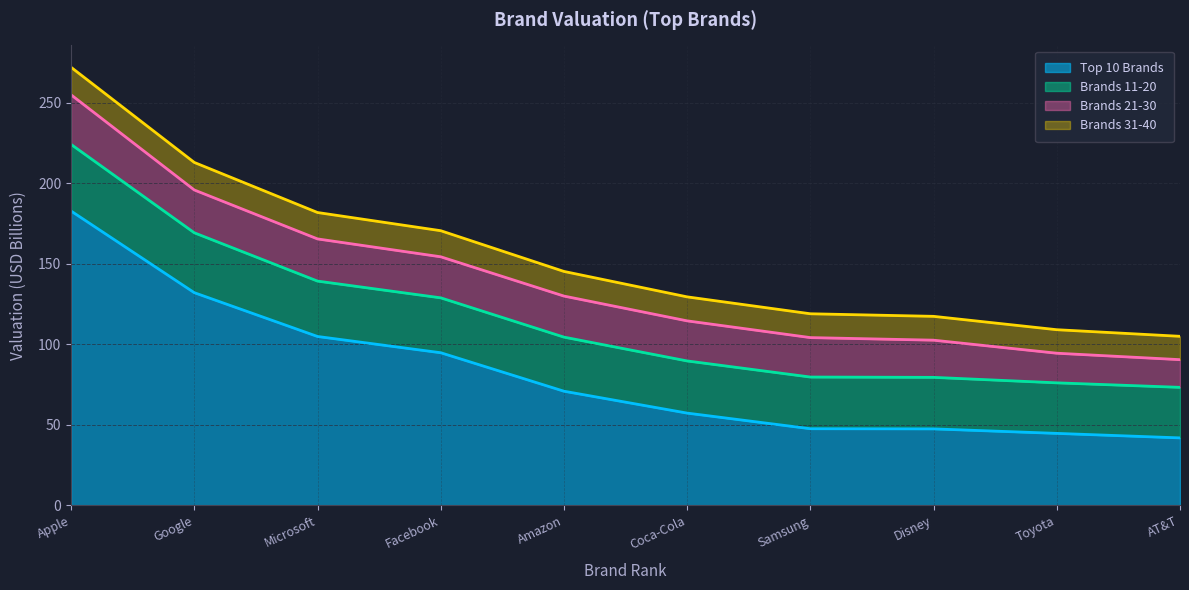

What is the maximum value for Top 10 Brands?

182.8